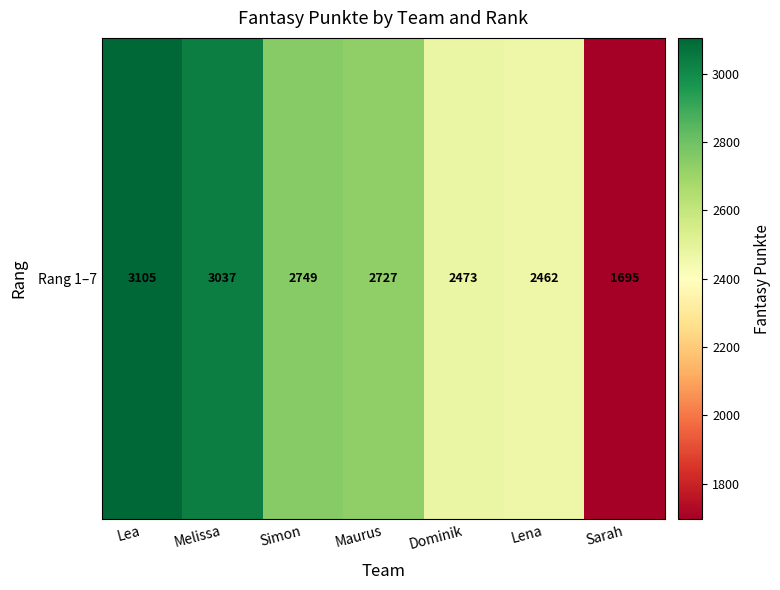

Which has a higher value, Lena or Simon?

Simon